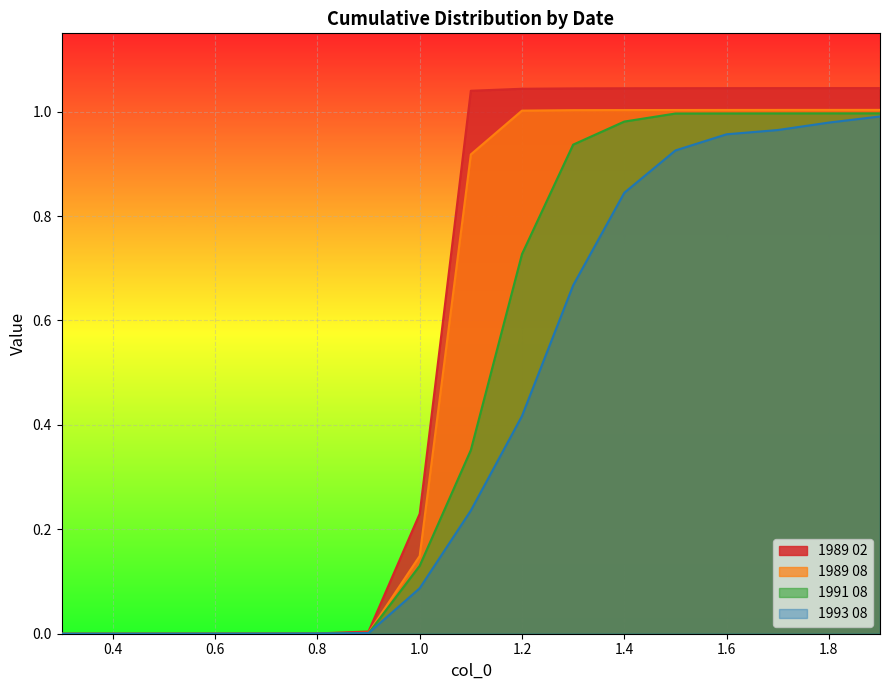

Rank the series by their maximum value, from highest to lowest.

1989 02, 1989 08, 1991 08, 1993 08